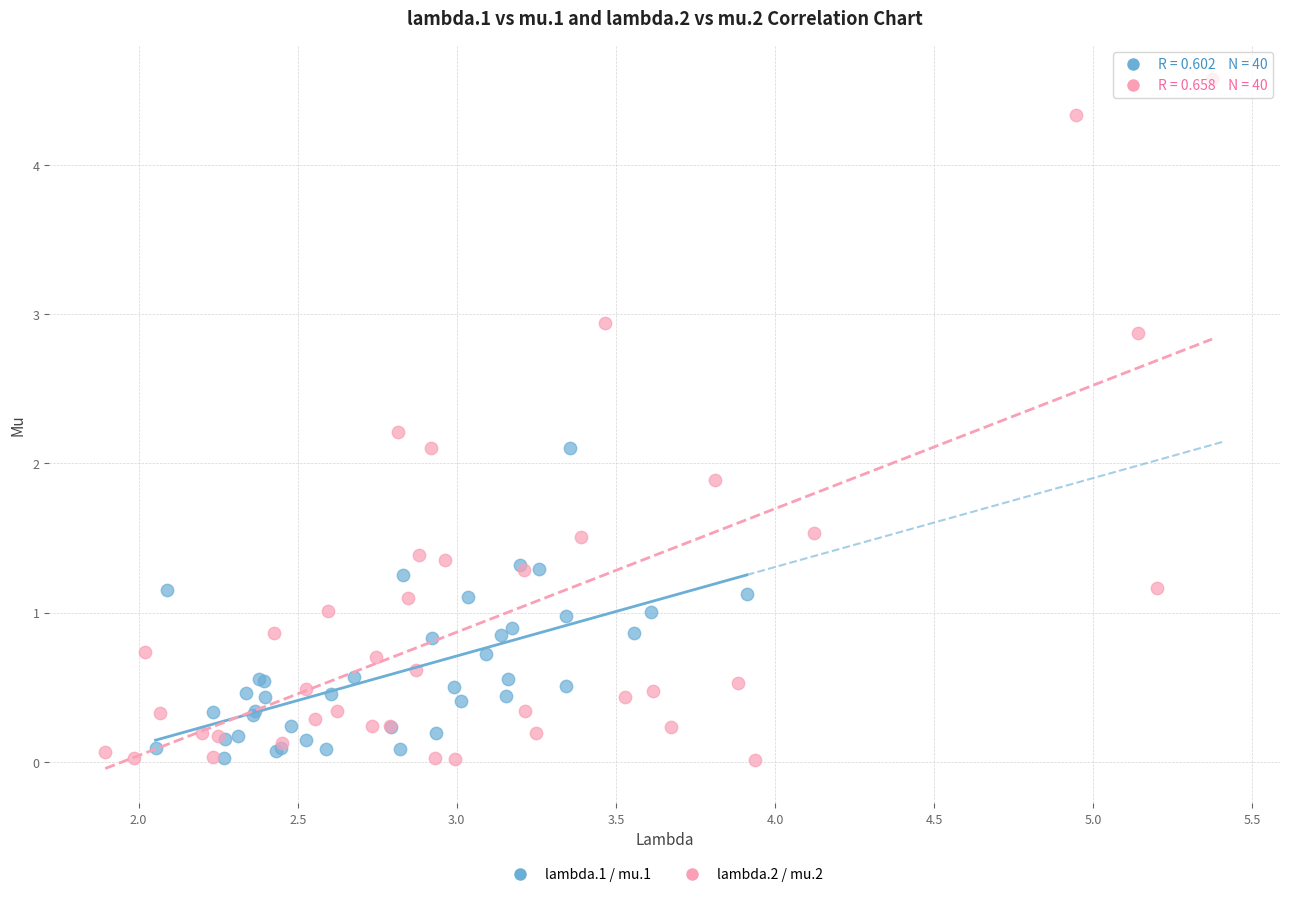

Which series has the widest spread of Y values?

lambda.2 / mu.2